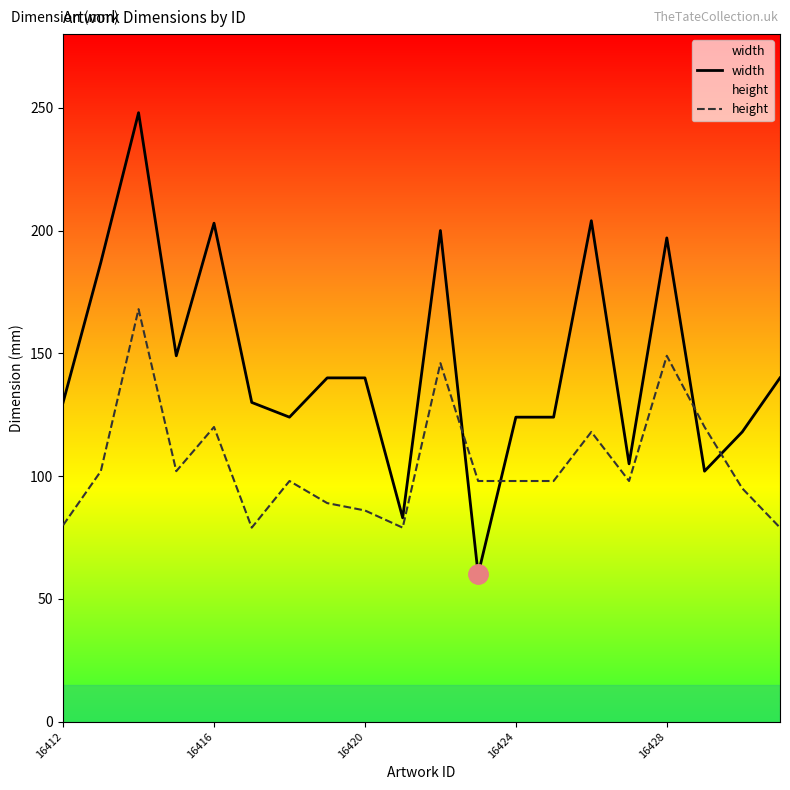

After their last crossing, which series has the higher values: width or height?

width